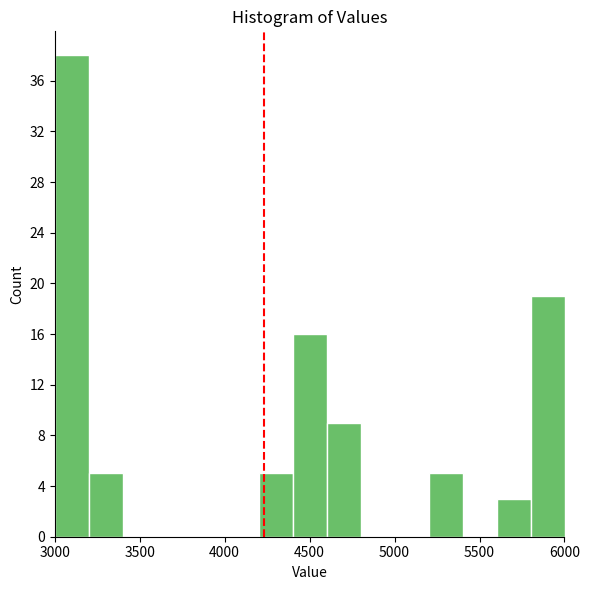

How tall is the bar that spans 4400 to 4600 on the x-axis? The values are not printed on the chart, so give them approximately, as read against the axis.

16